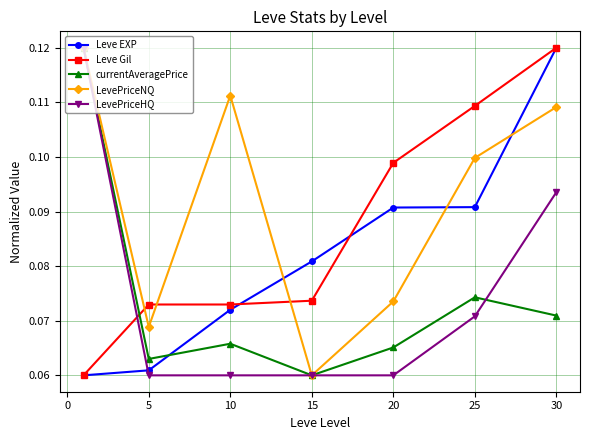

How many times do Leve EXP and LevePriceHQ cross each other?

1